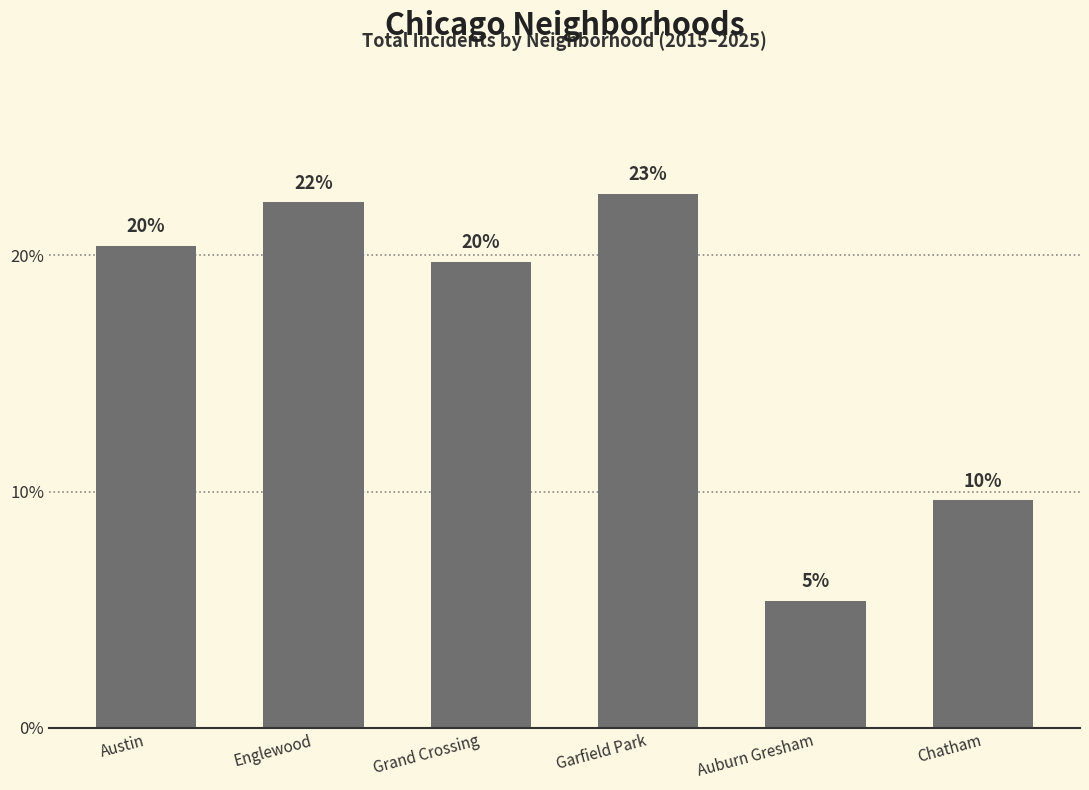

Are the bars horizontal?

No